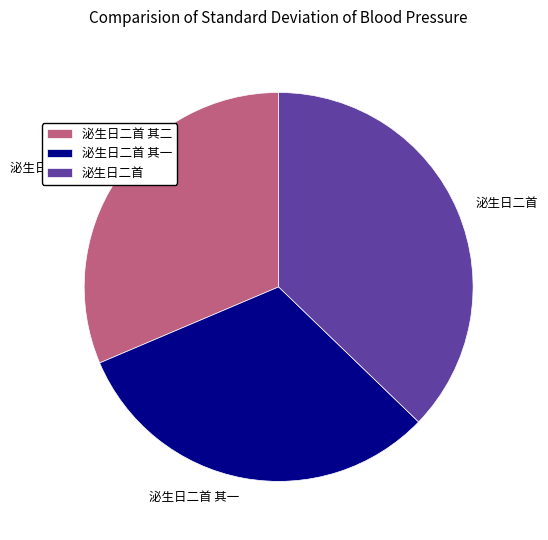

Count the number of slices in the pie.

3